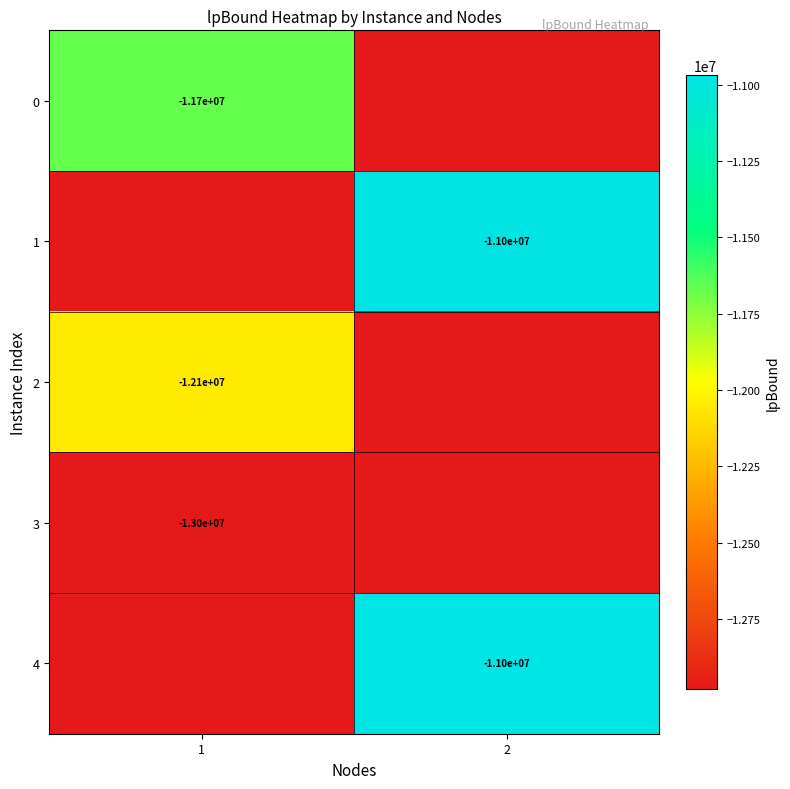

The 1 series shows -11000000.0 at 2. True or false?

True